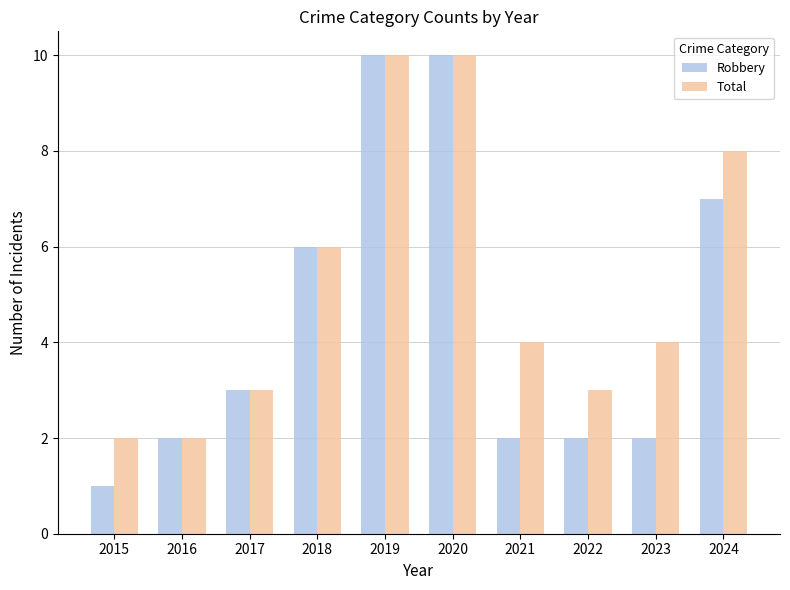

Which series has the largest total across all categories?

Total